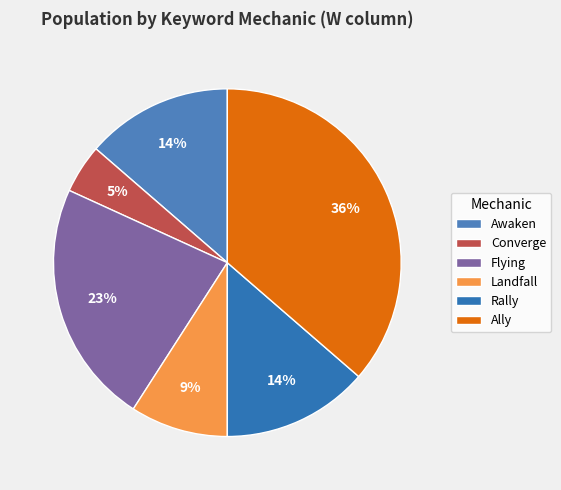

True or false: Awaken accounts for 4% of the total.

False